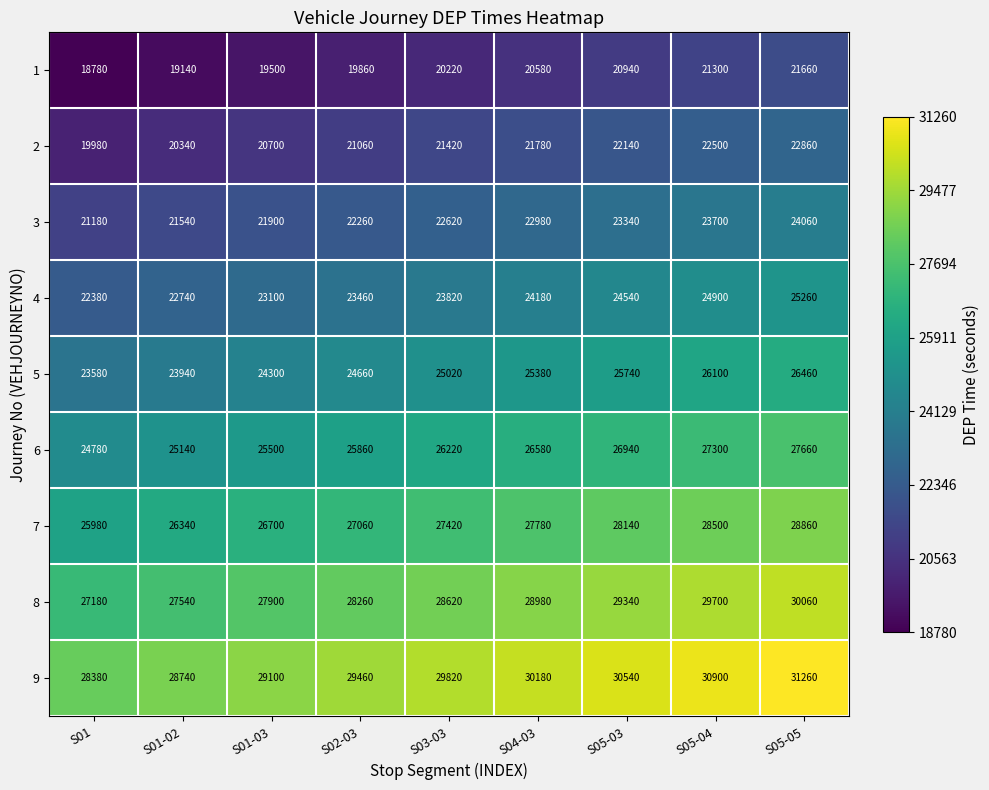

How many data points in 7 are less than 27420?

4